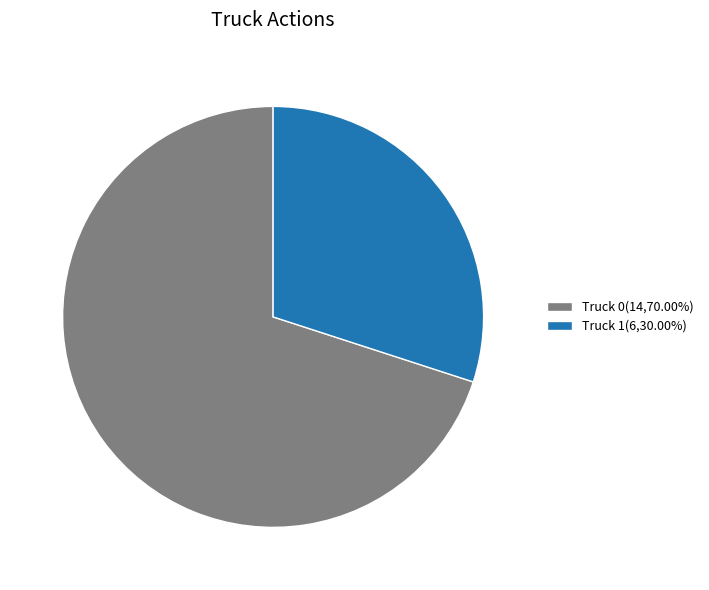

Which category has the biggest portion of the pie?

Truck 0